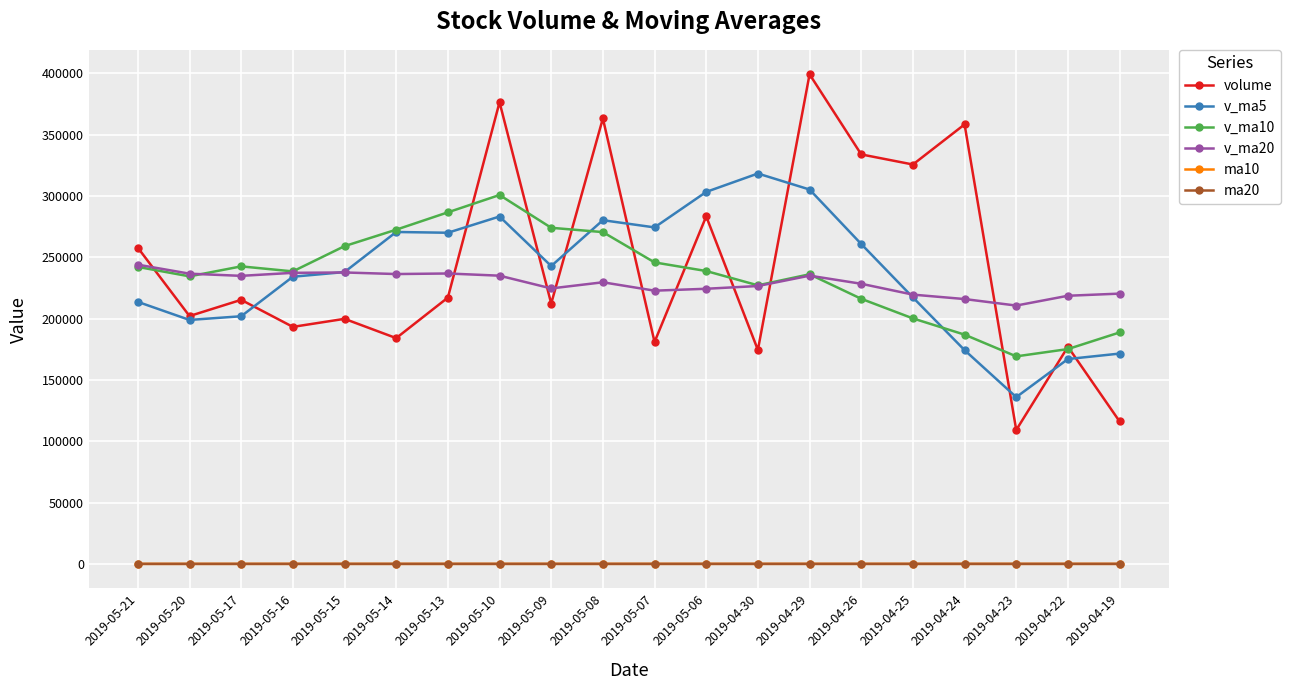

At which category does volume reach its first local valley?

2019-05-20